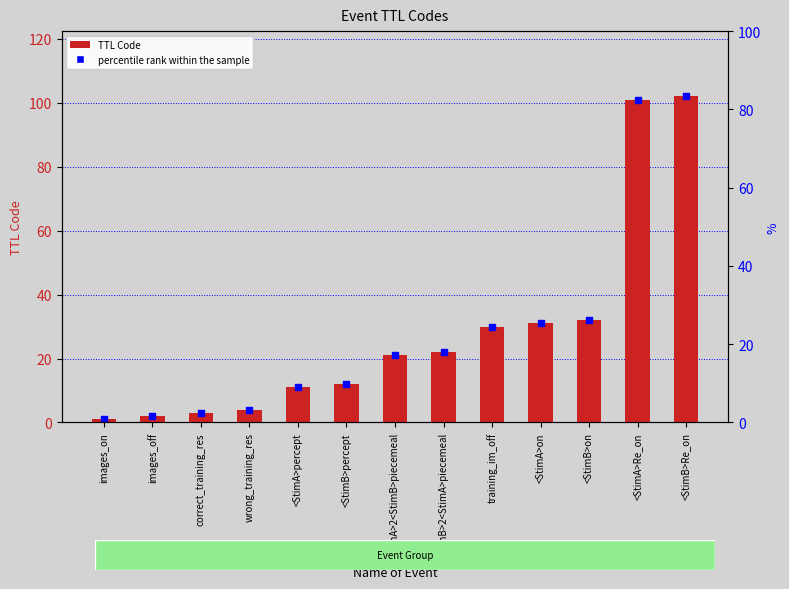

Which series has the largest total across all categories?

TTL Code